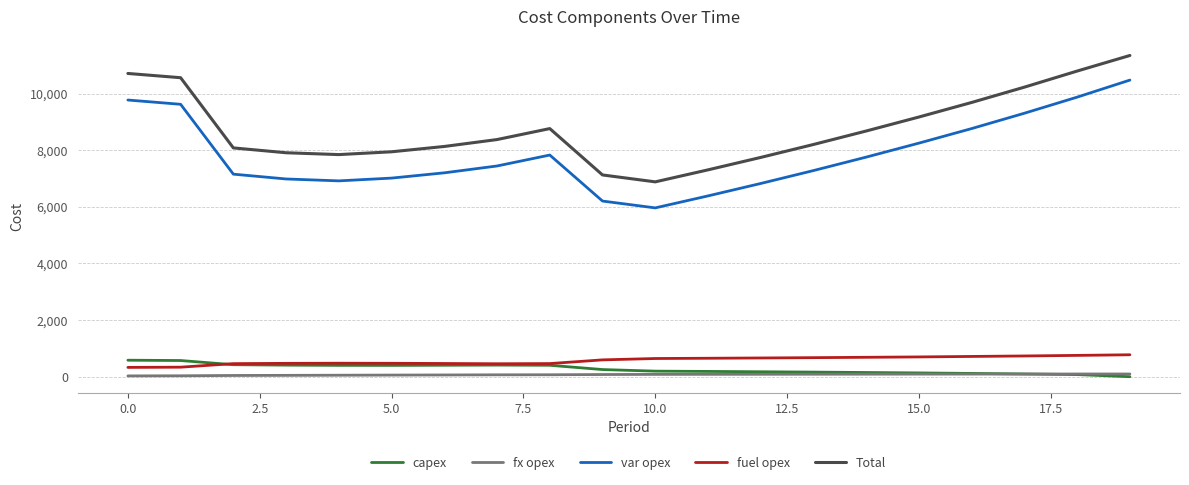

What is the highest value of the fuel opex series?

774